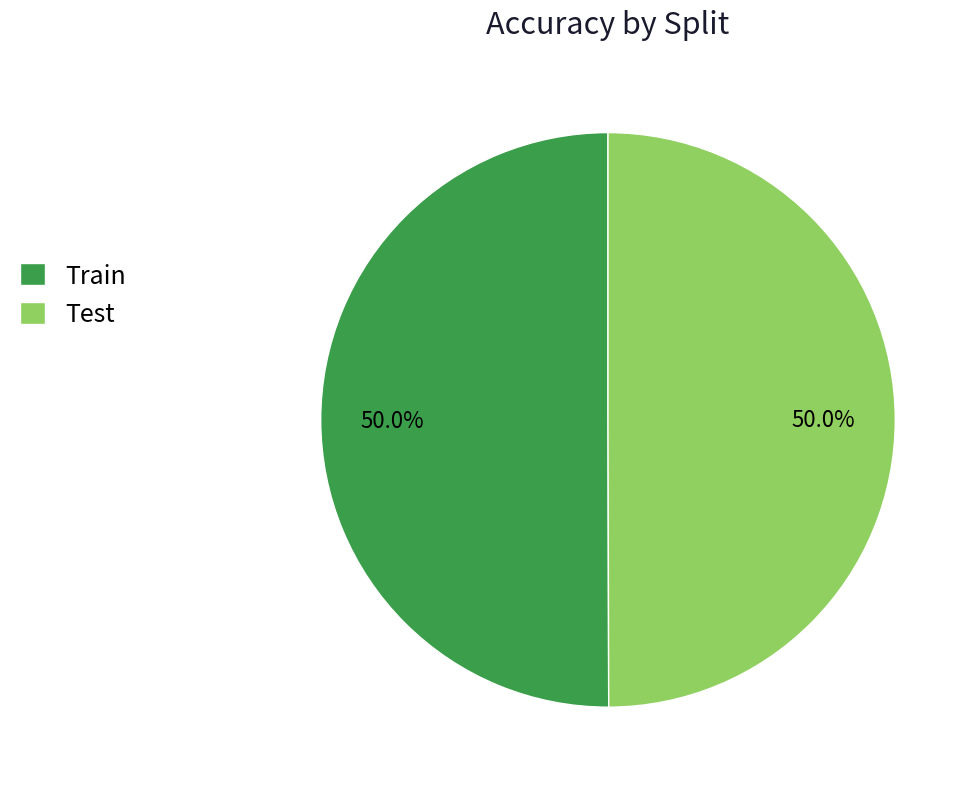

What portion of the pie excludes Train?

50.0%